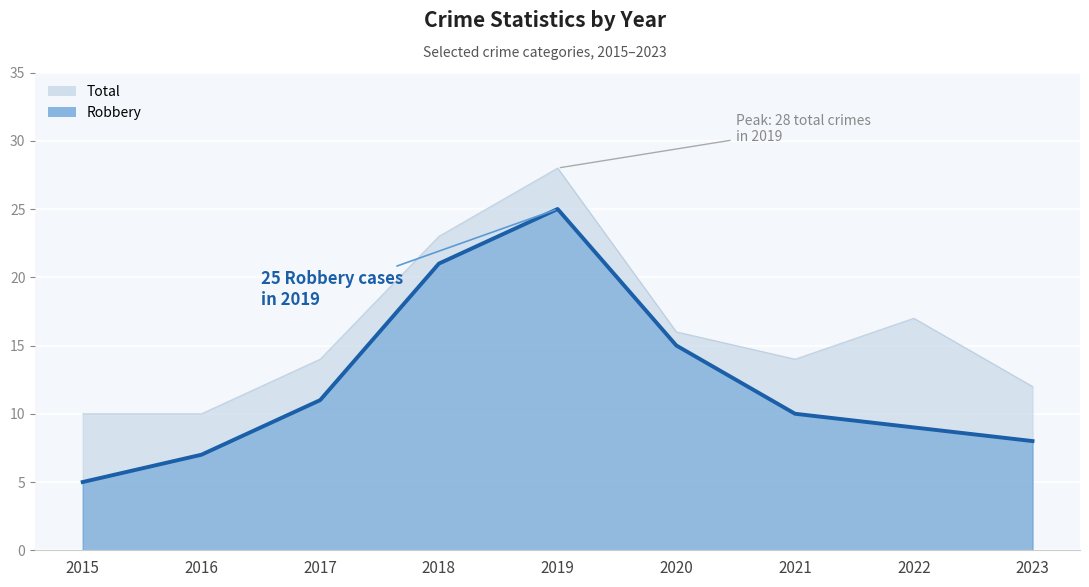

How many categories are shown in the chart?

9